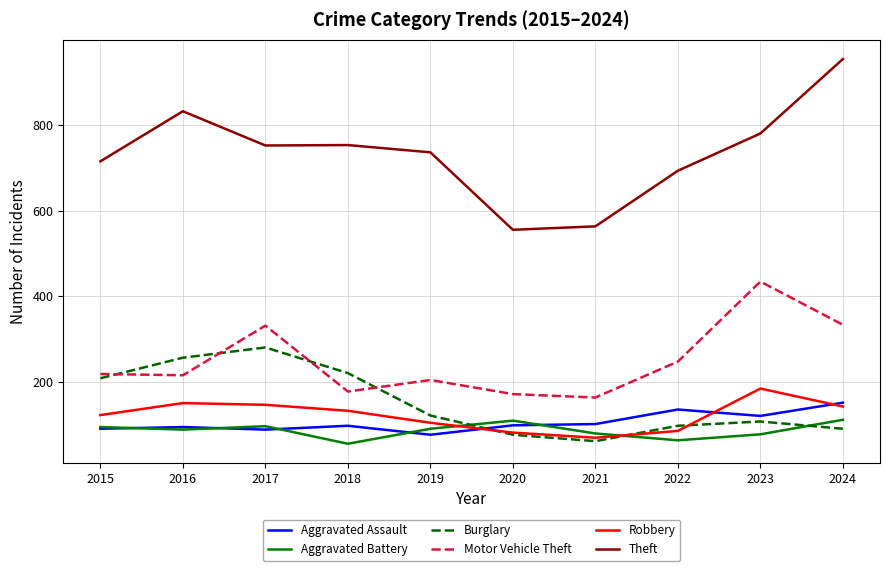

At how many categories does at least one series exceed 330?

10